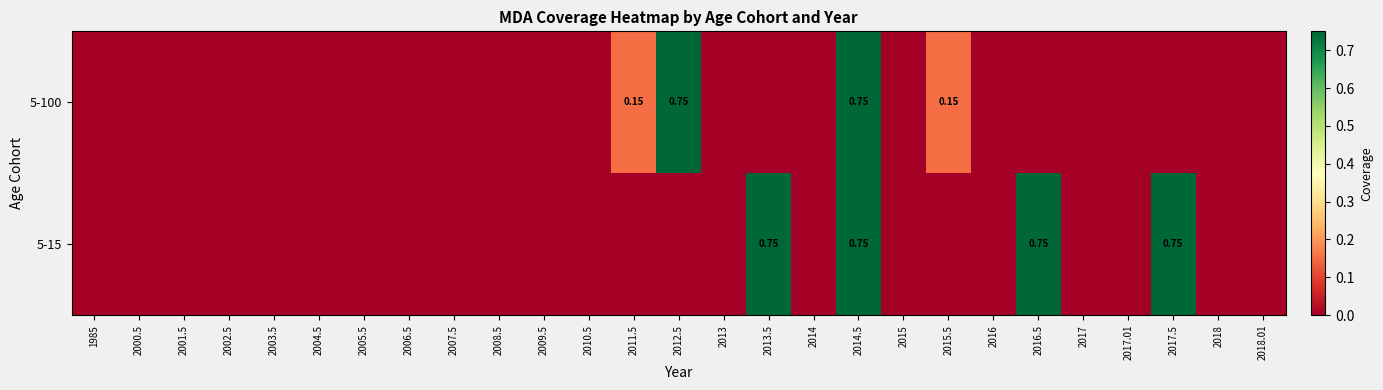

Where is 5-100 nearest to the value 0?

1985